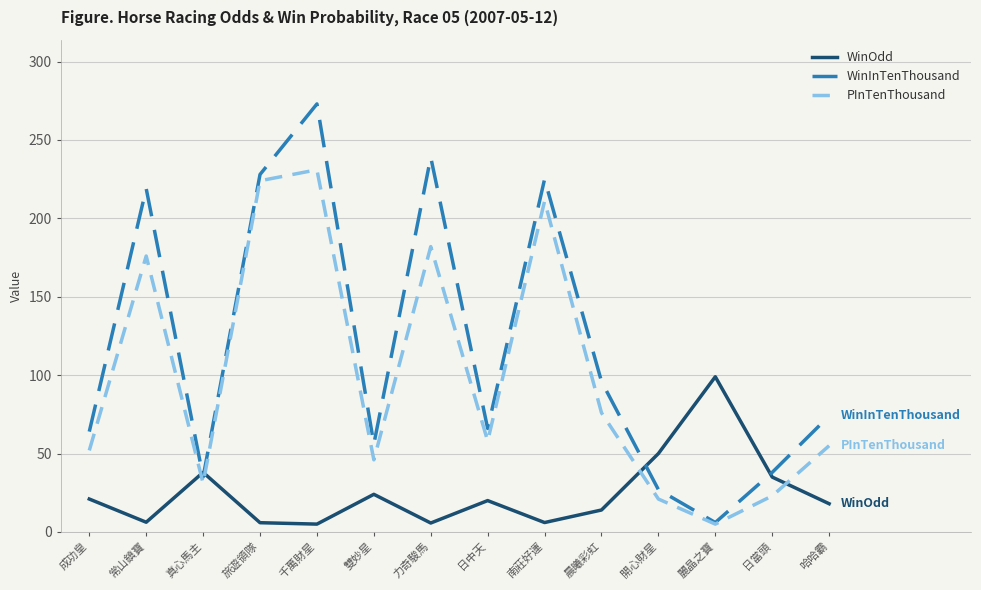

True or false: WinInTenThousand has a value of 130.2 at 晨曦彩虹.

False